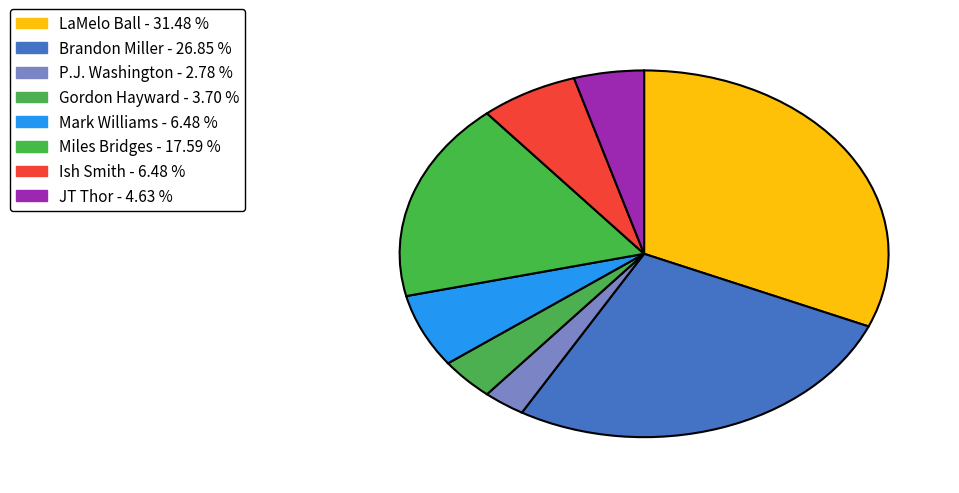

What is the largest slice in the pie chart?

LaMelo Ball